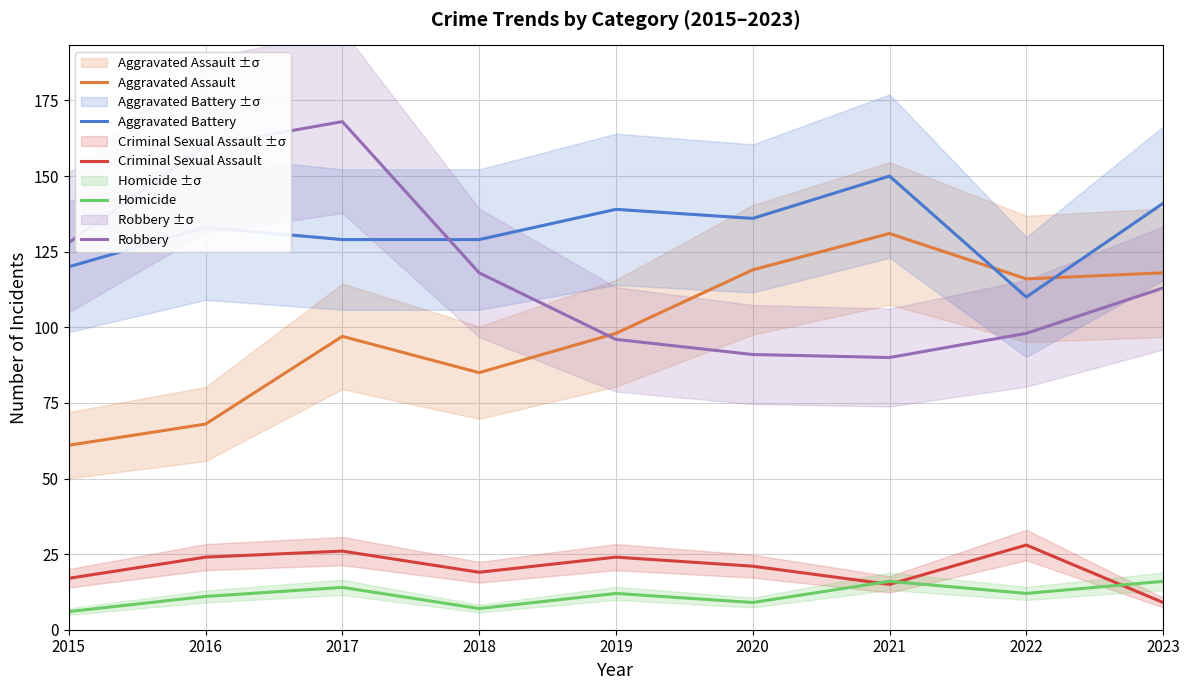

At 2020, list the series in order from smallest to largest.

Homicide, Criminal Sexual Assault, Robbery, Aggravated Assault, Aggravated Battery